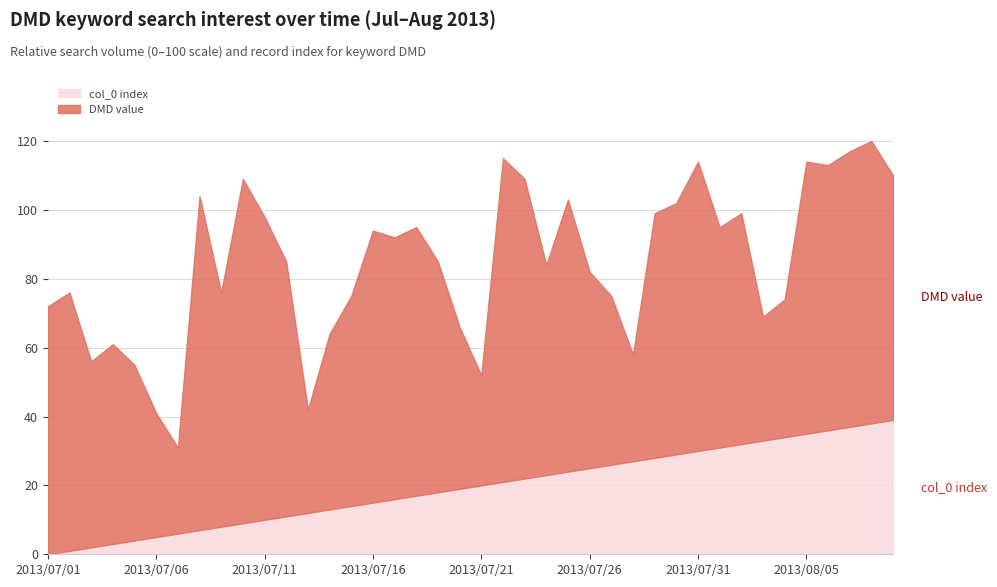

At which label does col_0 index first exceed 20?

2013/07/22